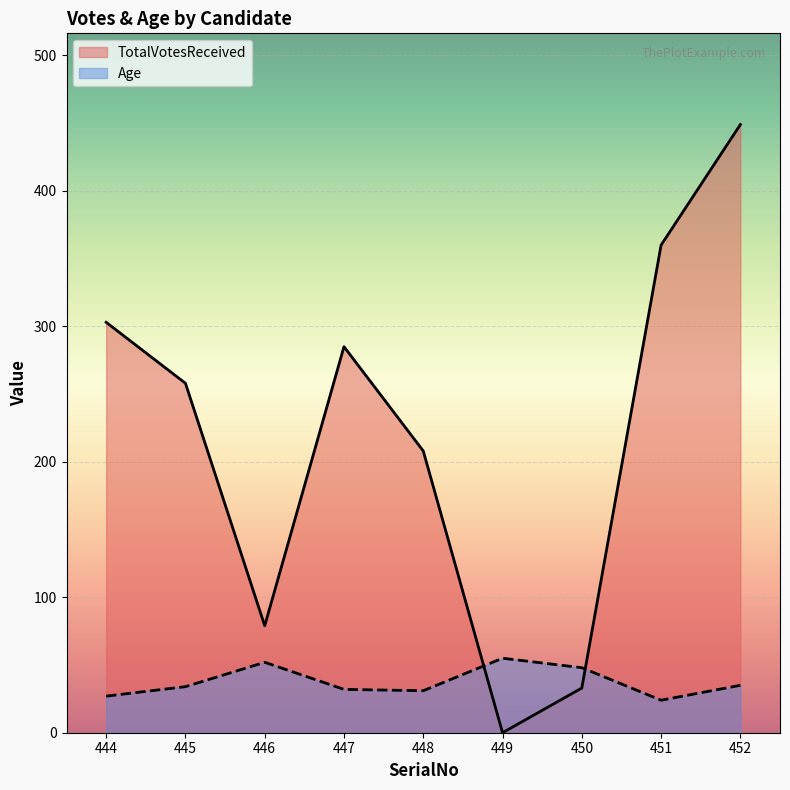

At how many categories does at least one series exceed 249?

5